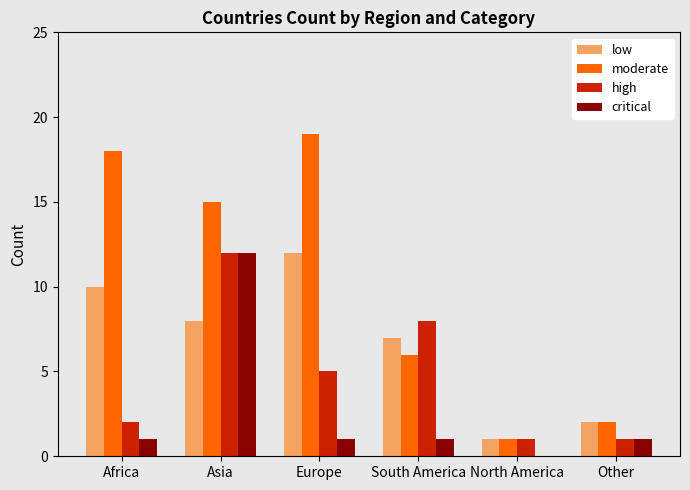

Which series has the largest range (max minus min)?

moderate